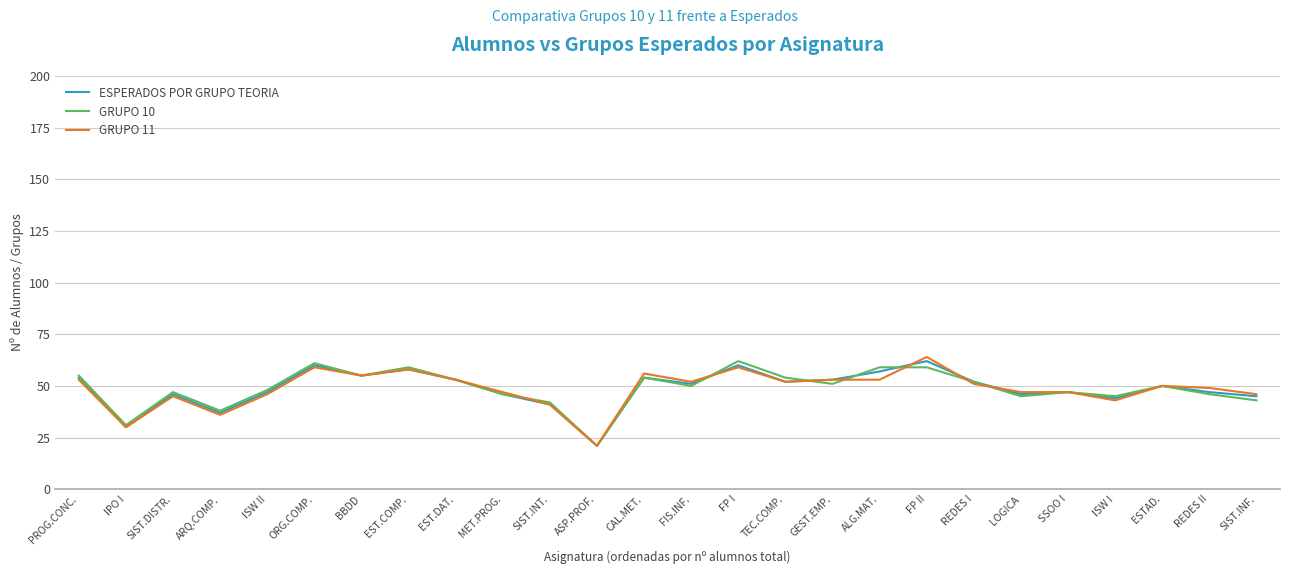

Between FP I and ESTAD., which series saw the biggest shift?

GRUPO 10